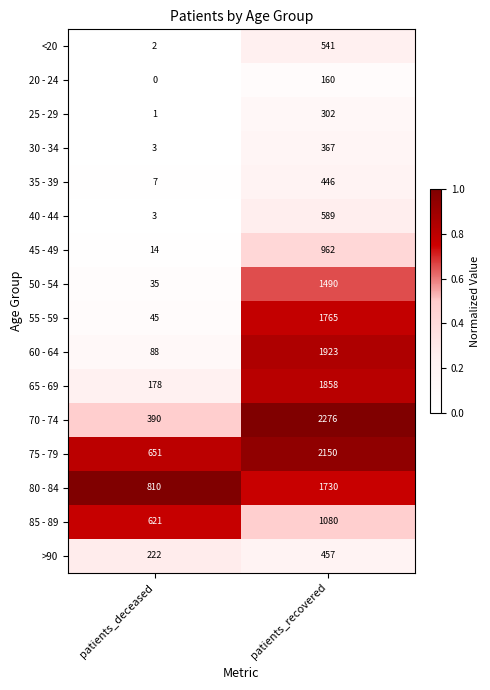

At how many categories does at least one series exceed 0?

2